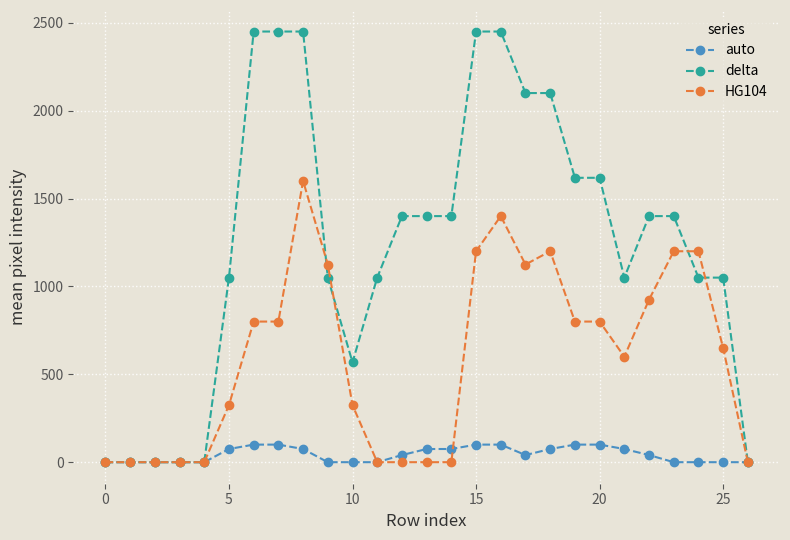

Which series has the widest spread of values?

delta